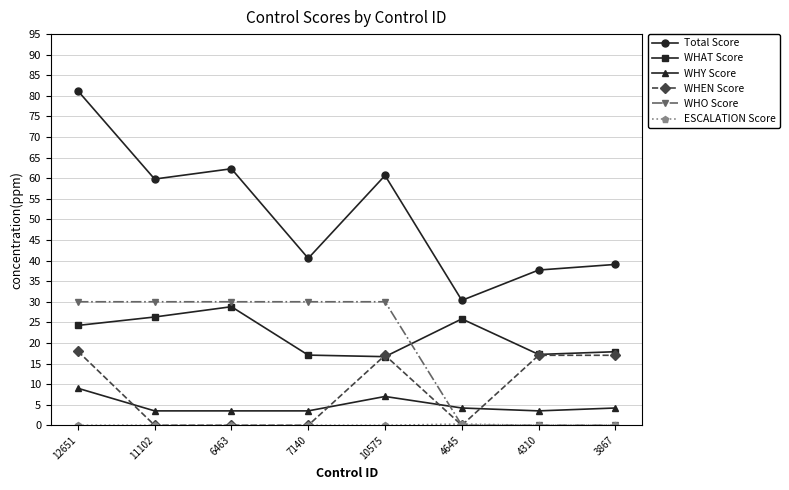

What is the highest value of the WHAT Score series?

28.8